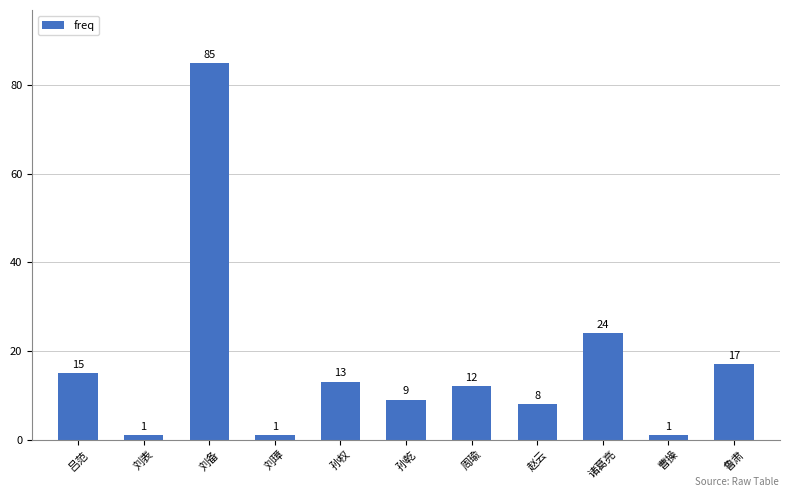

Approximately how many times larger is the value at 孙权 compared to 曹操?

13.0